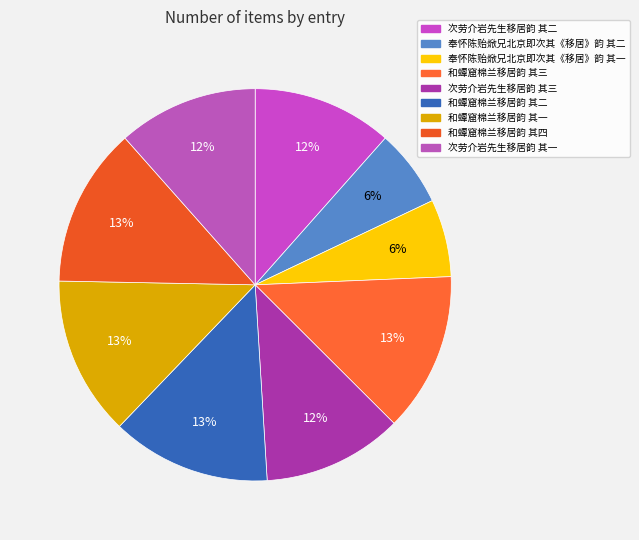

What percentage is NOT represented by 和蟫窟棉兰移居韵 其三?

86.9%